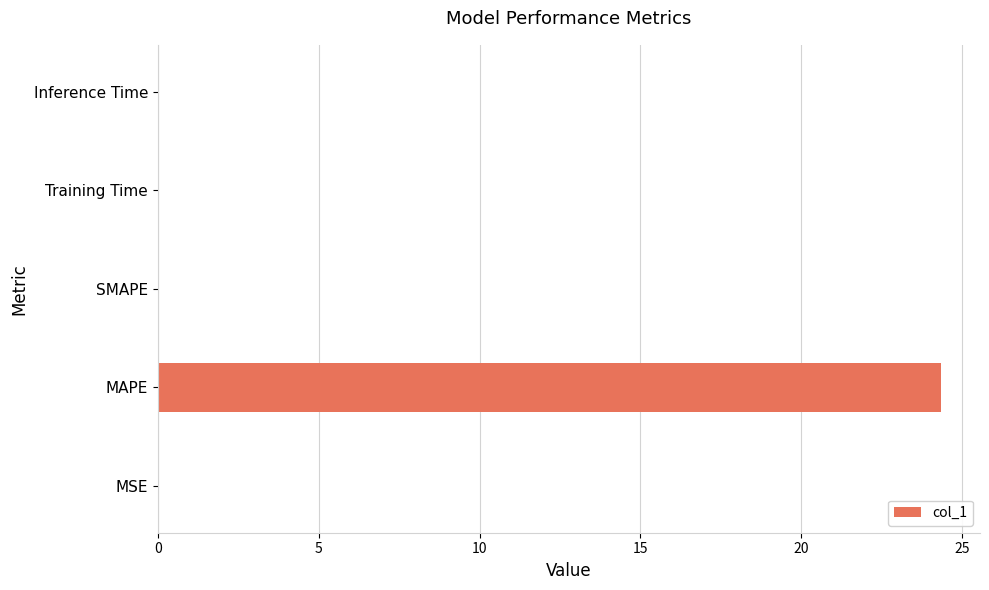

What is the maximum value shown in the chart?

24.3